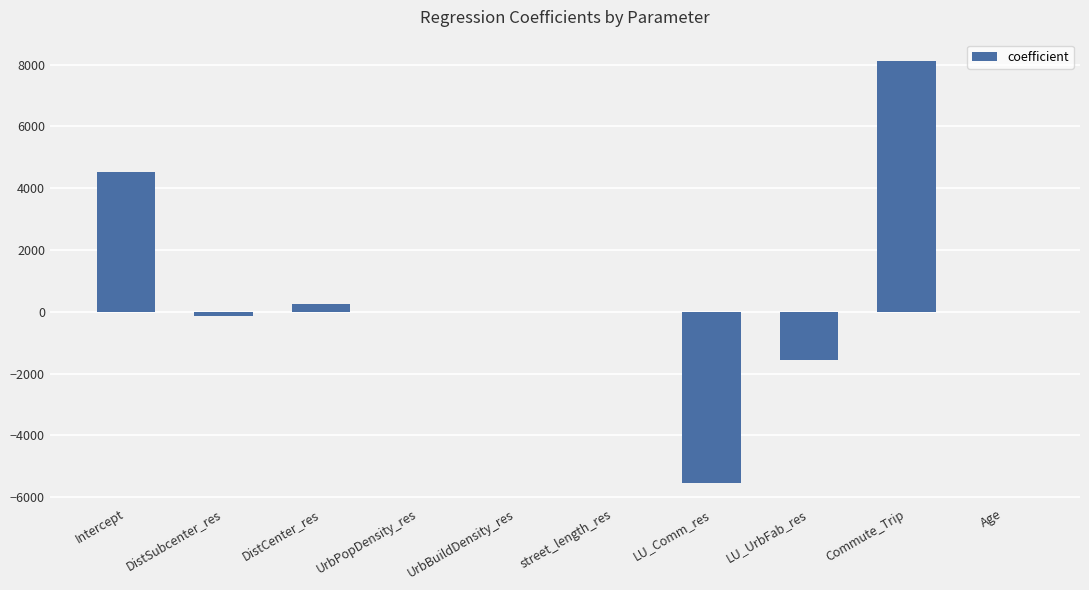

Which category has the highest value across all series?

Commute_Trip